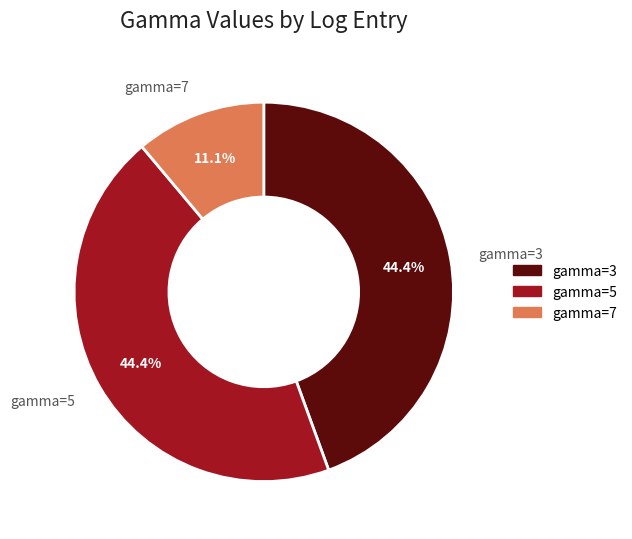

What percentage do gamma=7 and gamma=3 together represent?

55.6%